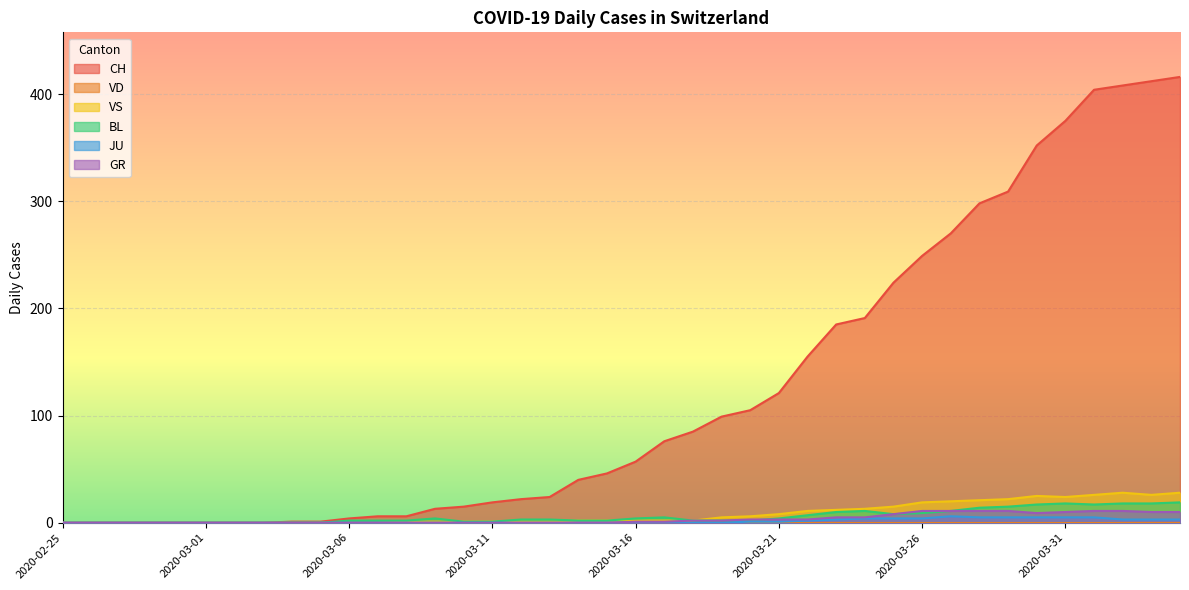

What position from the right is 2020-03-14?

22